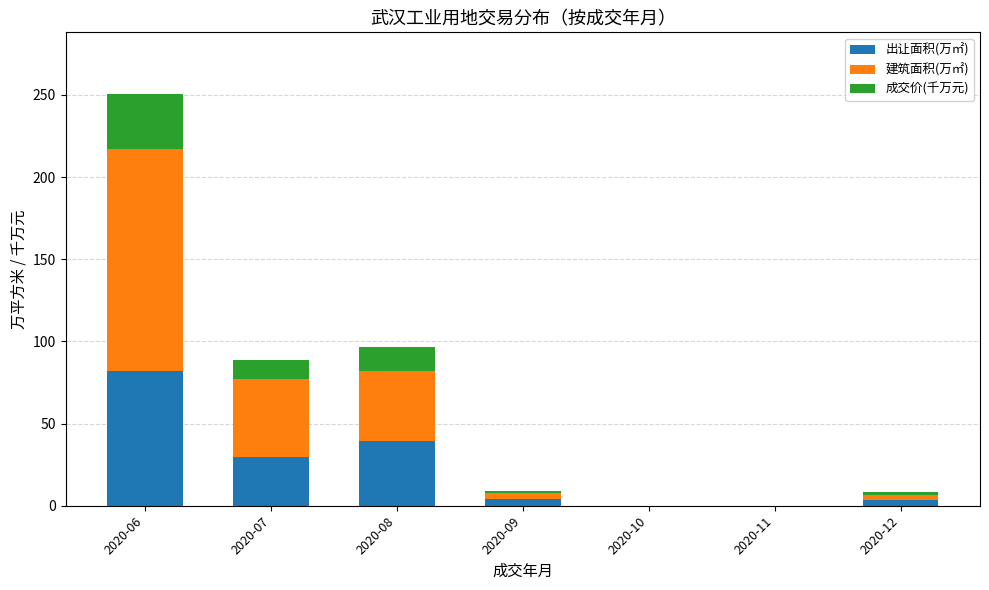

At which category is the sum across all series the highest?

2020-06